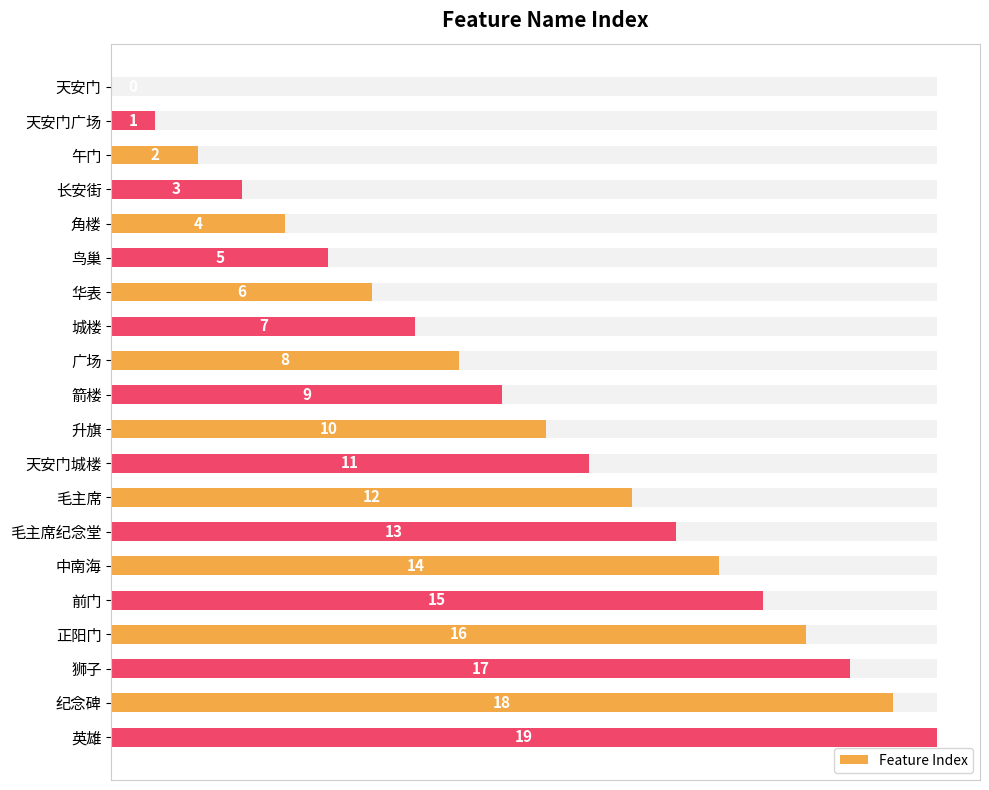

What is the difference between the second highest and second lowest values?

17